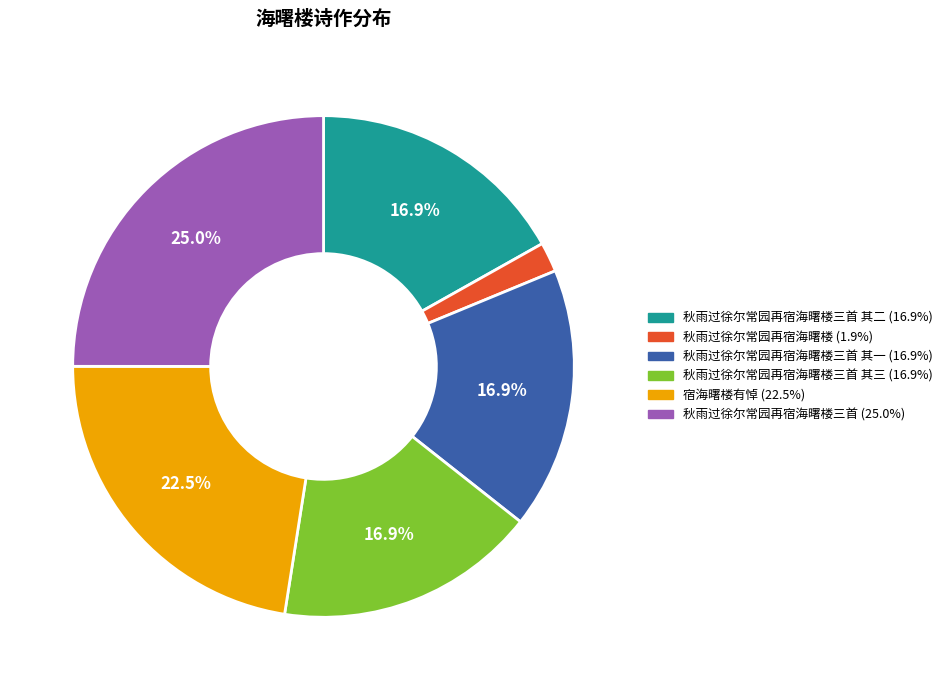

Is there any slice that represents more than half of the pie?

No